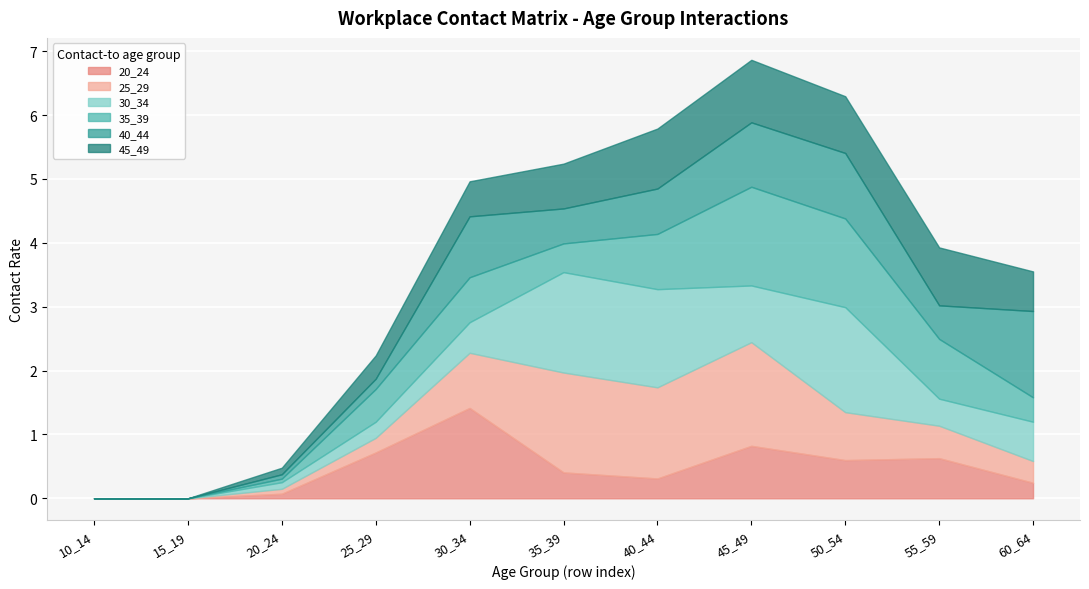

True or false: 20_24 and 25_29 cross at least once.

True